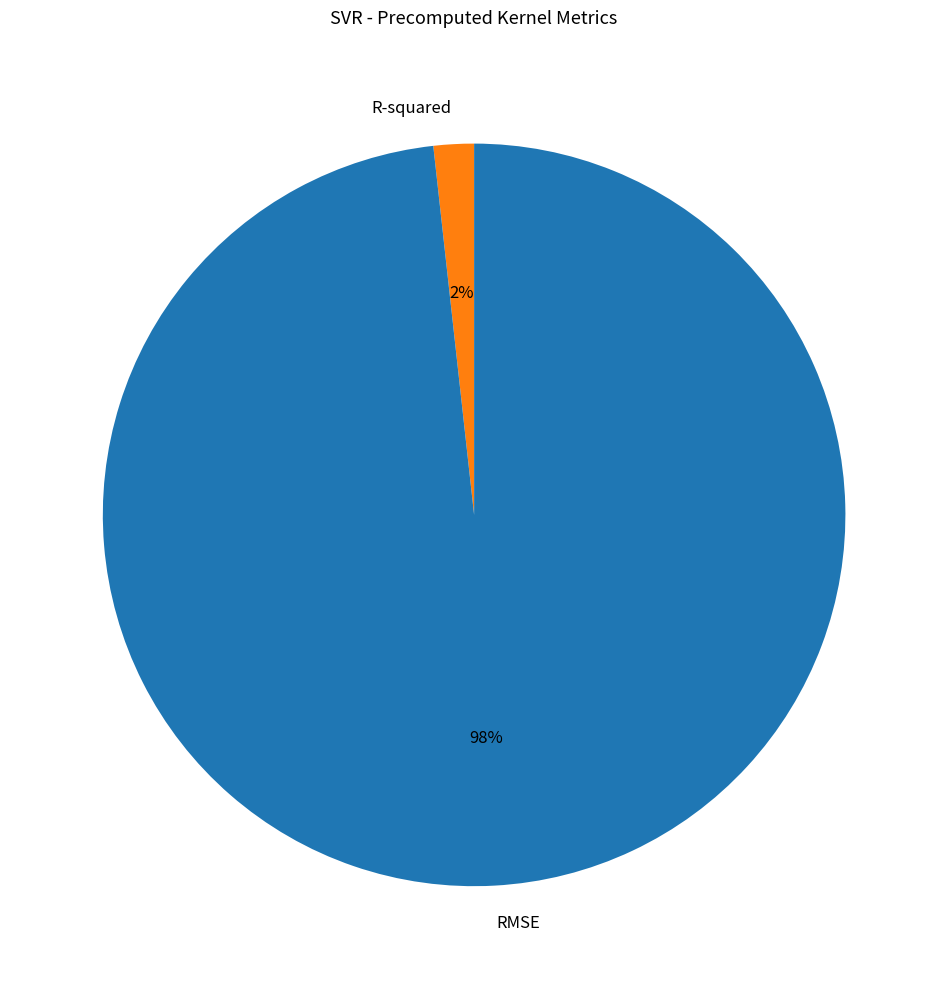

To the nearest percent, what is the difference between the largest and smallest slice percentages?

96%